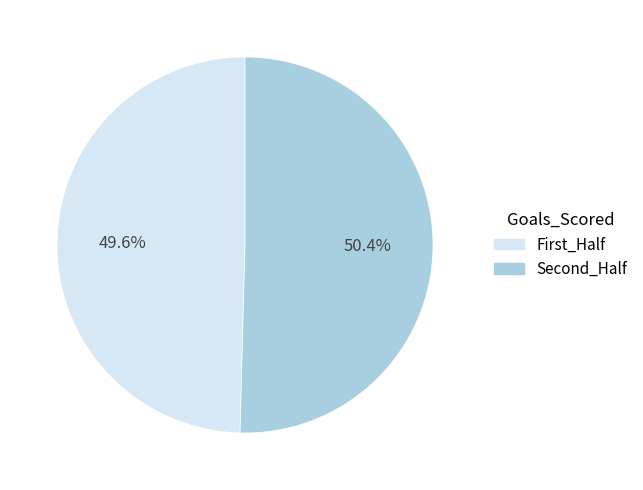

Does any single category account for the majority?

Yes